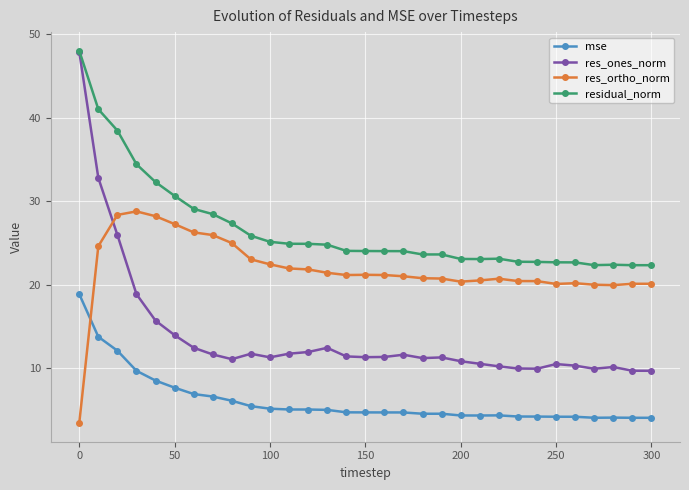

List the series in order of their overall mean, highest first.

residual_norm, res_ortho_norm, res_ones_norm, mse